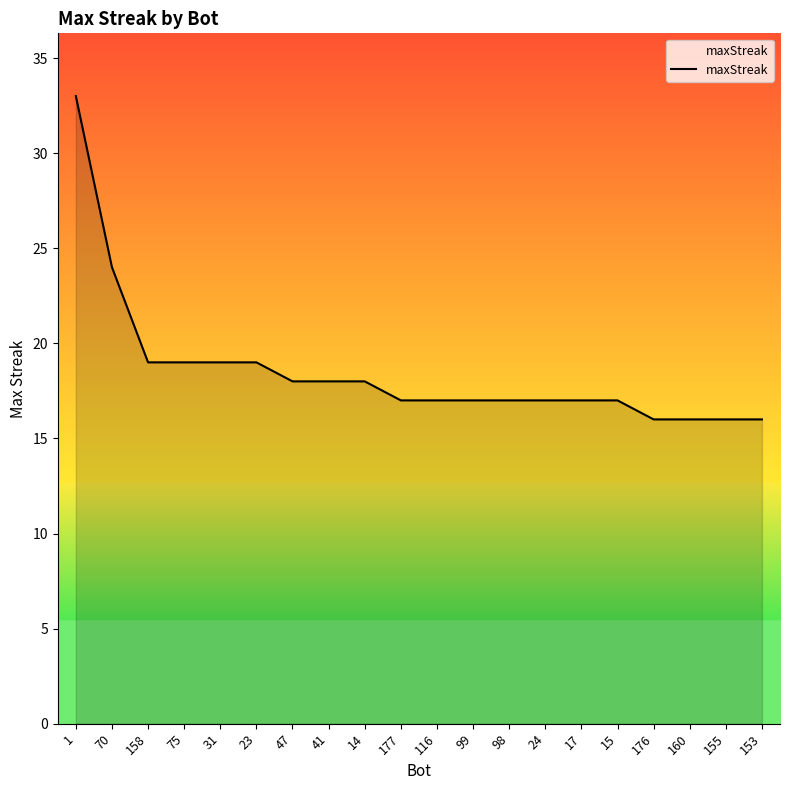

What is the sum of all values?

370